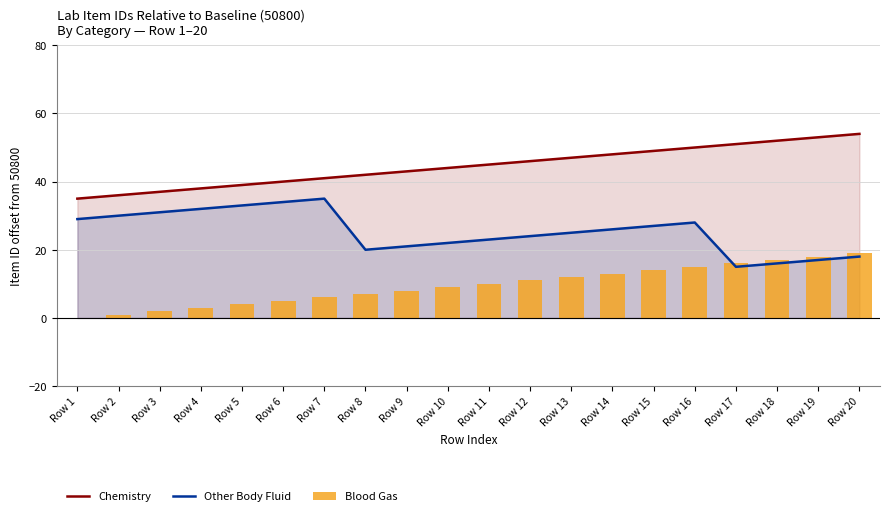

List the series in order of their peak value, lowest first.

Blood Gas, Other Body Fluid, Chemistry